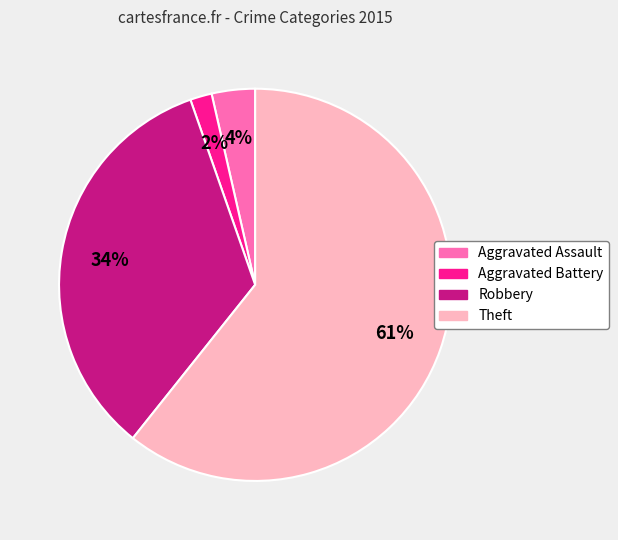

True or false: Aggravated Battery accounts for 2% of the total.

True